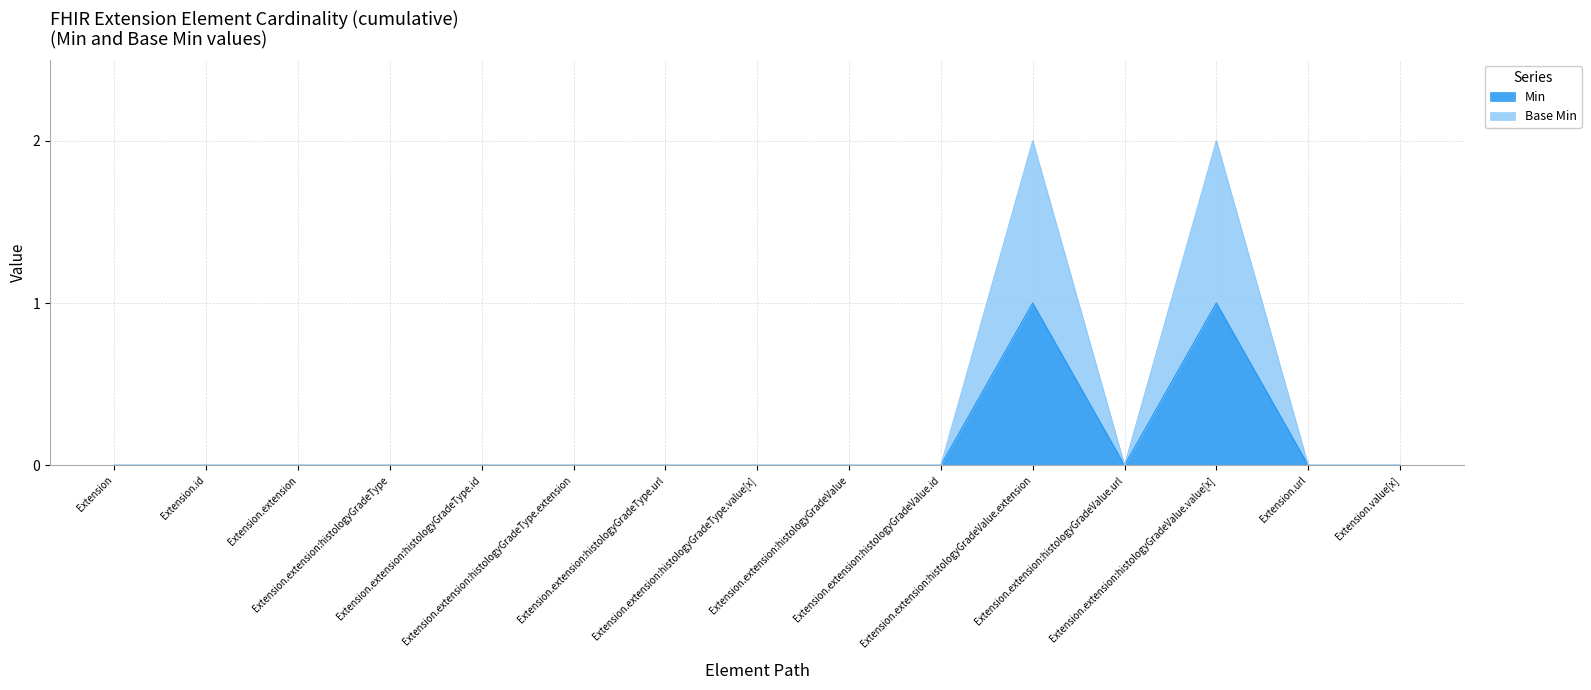

At which label does Min reach its minimum?

Extension